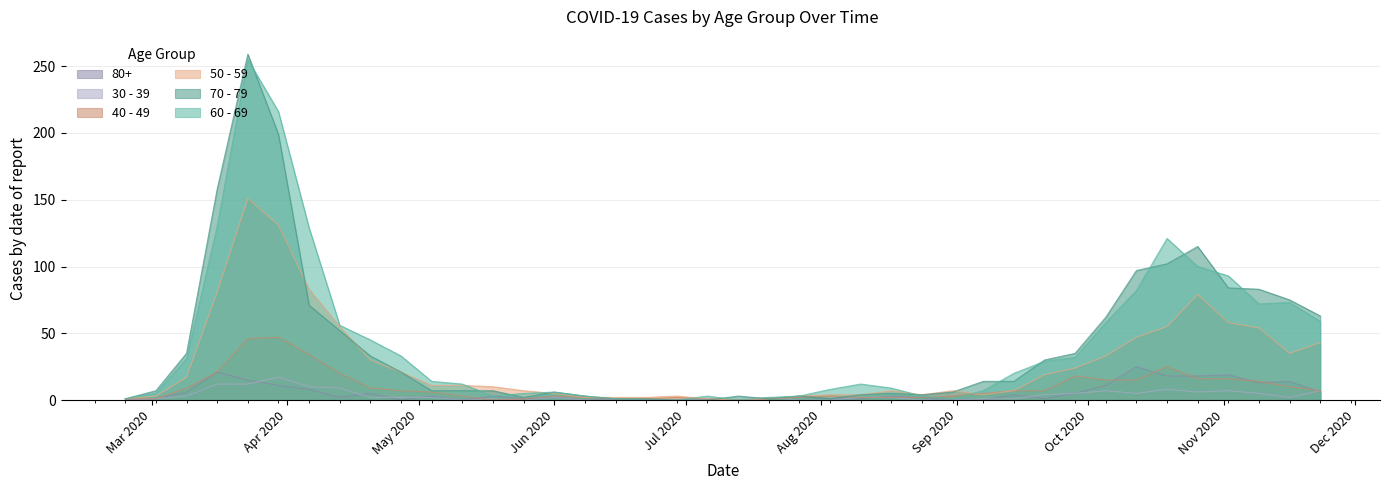

What is the difference between the 80+ values at 2020-11-16 and 2020-07-20?

13